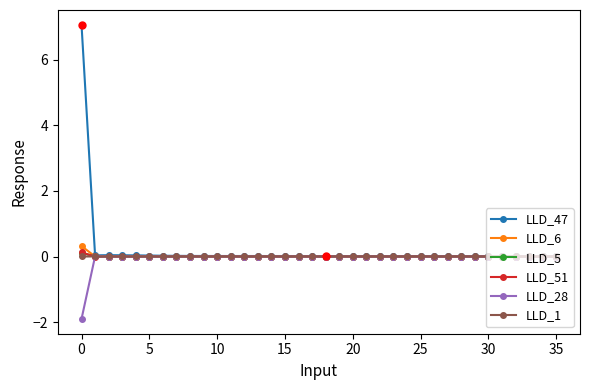

Which series has the widest spread of values?

LLD_47